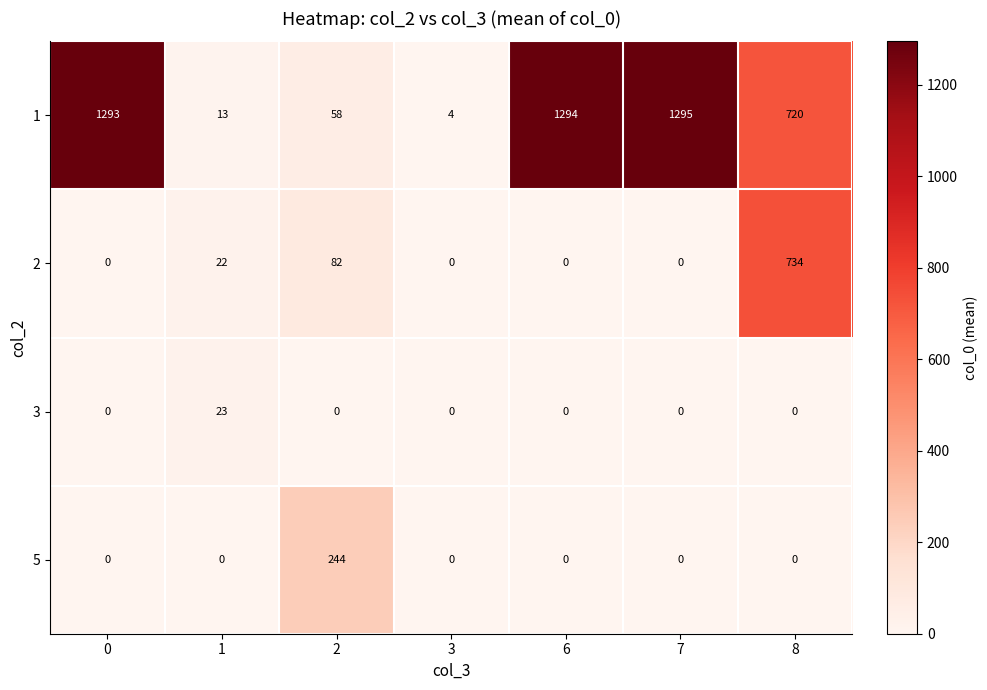

What is the total value across all series at 0?

1293